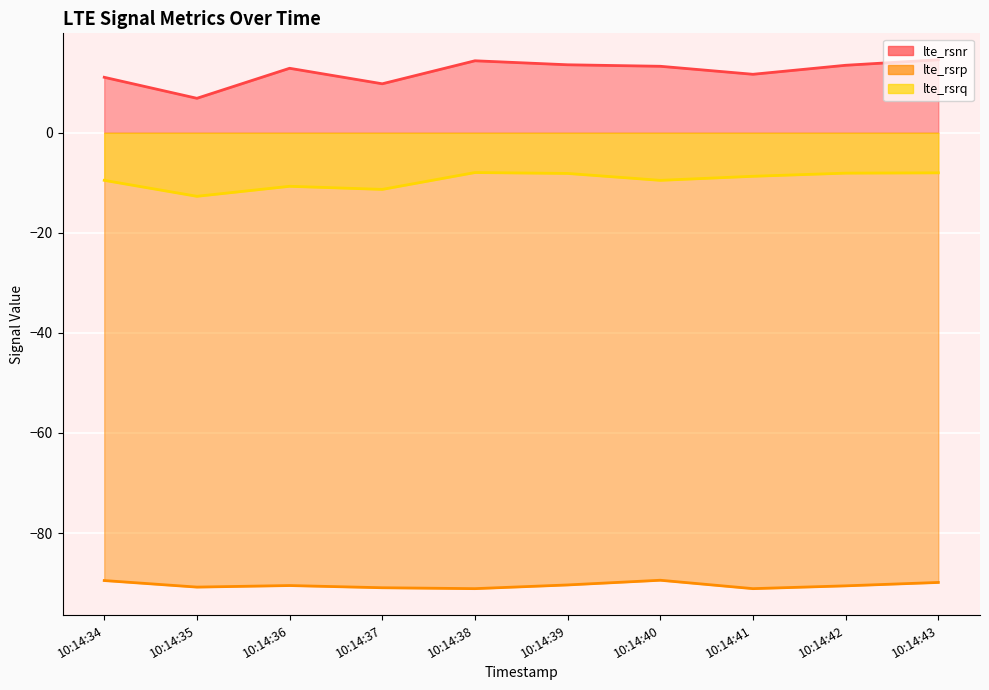

At which label is lte_rsnr closest to 10?

10:14:37